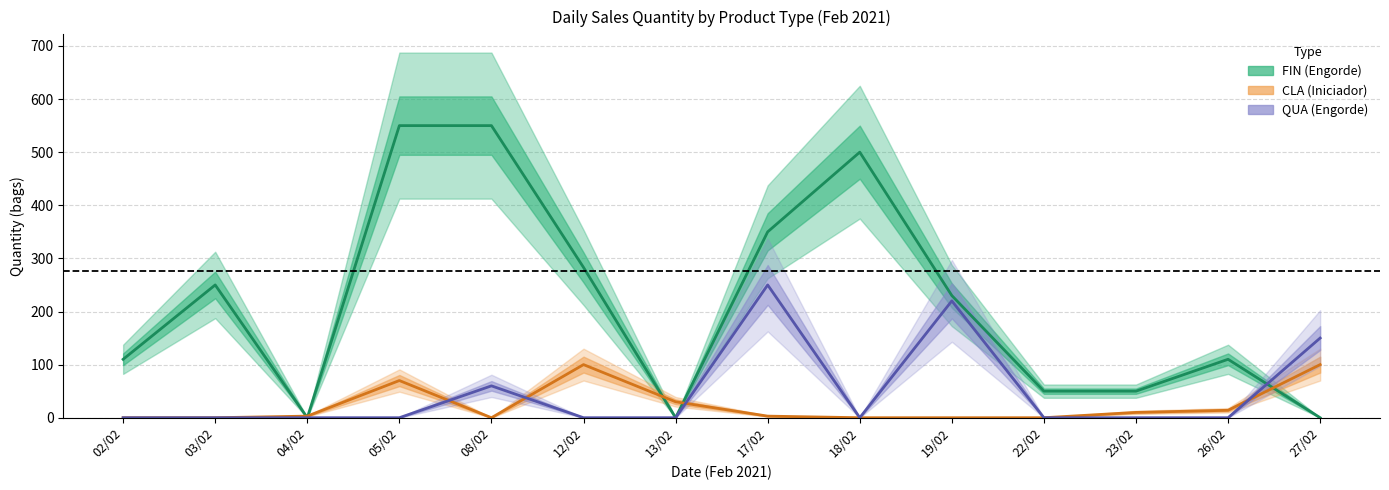

What is the difference between the maximum and minimum values in the CLA (Iniciador) series?

100